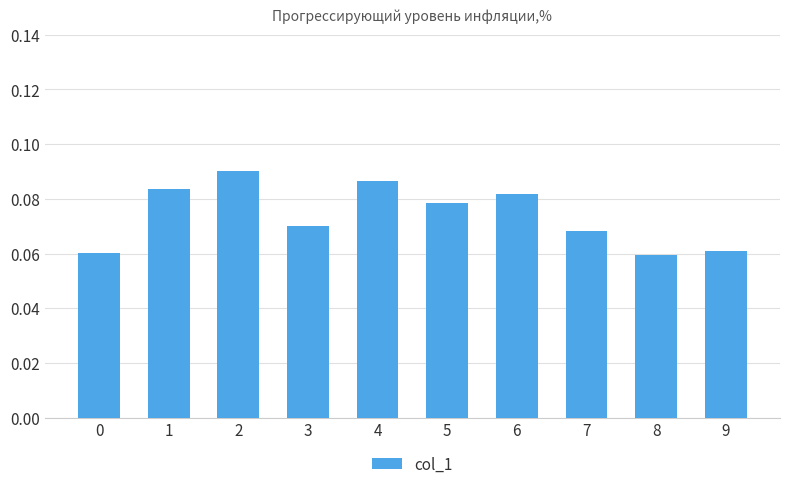

Count the values in the range 0 to 1.

10